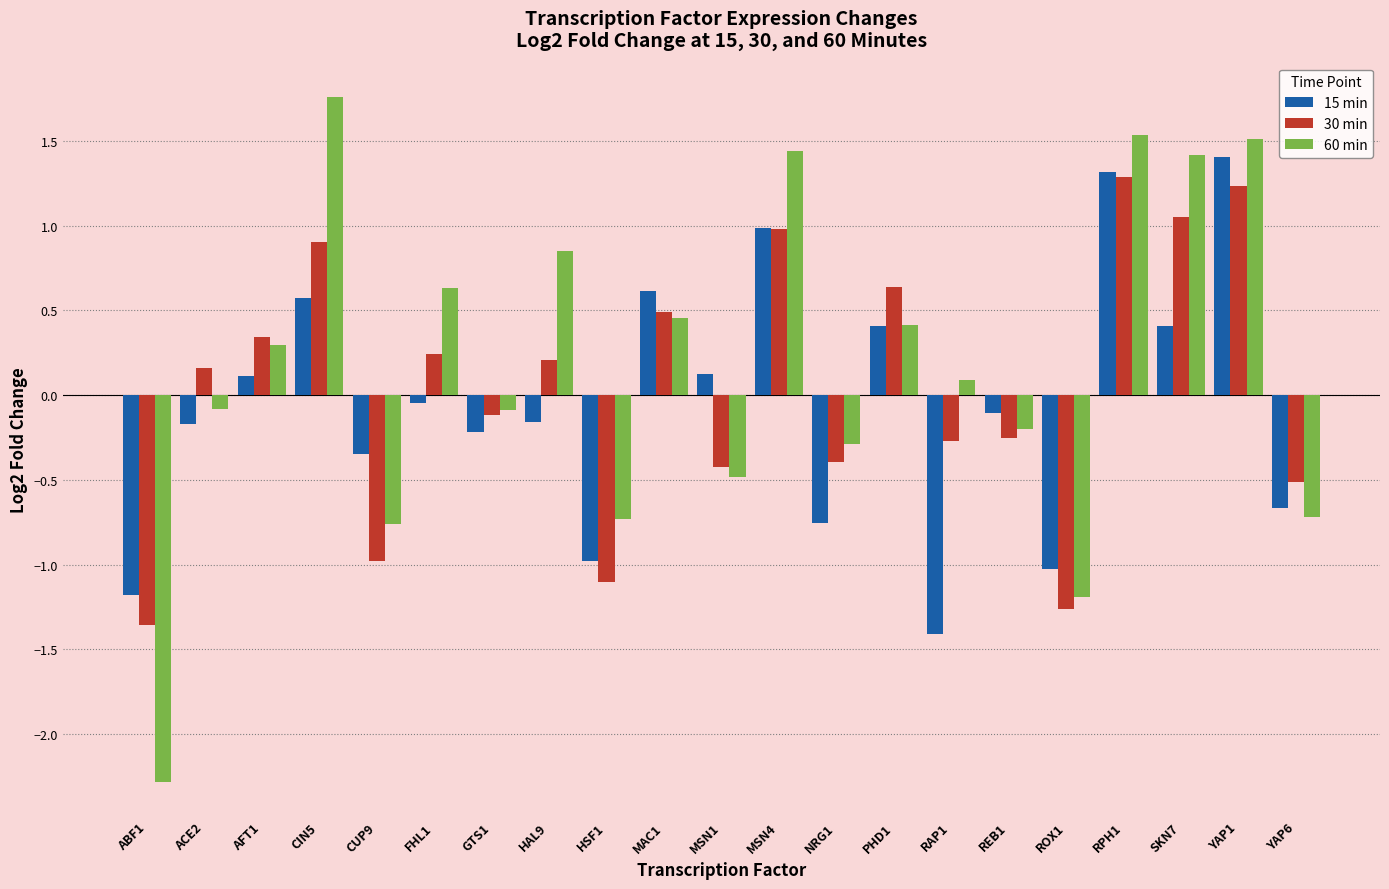

What is the label of the 15th bar from the left?

RAP1